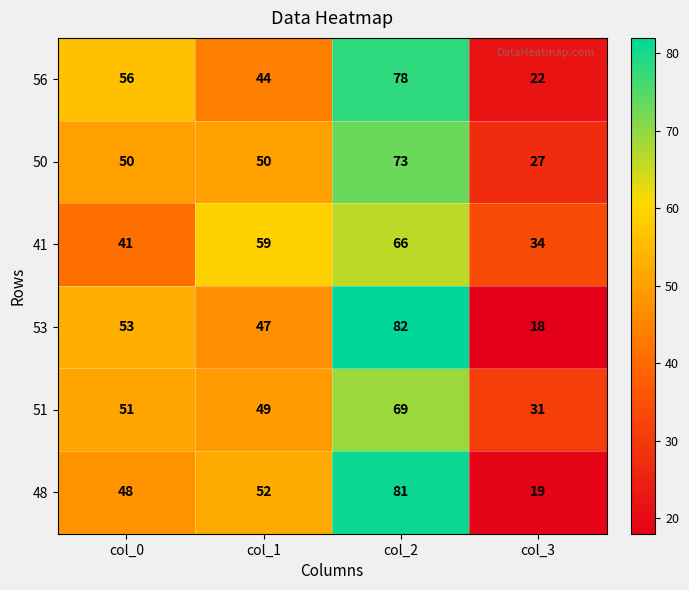

What is the total value across all series at col_2?

449